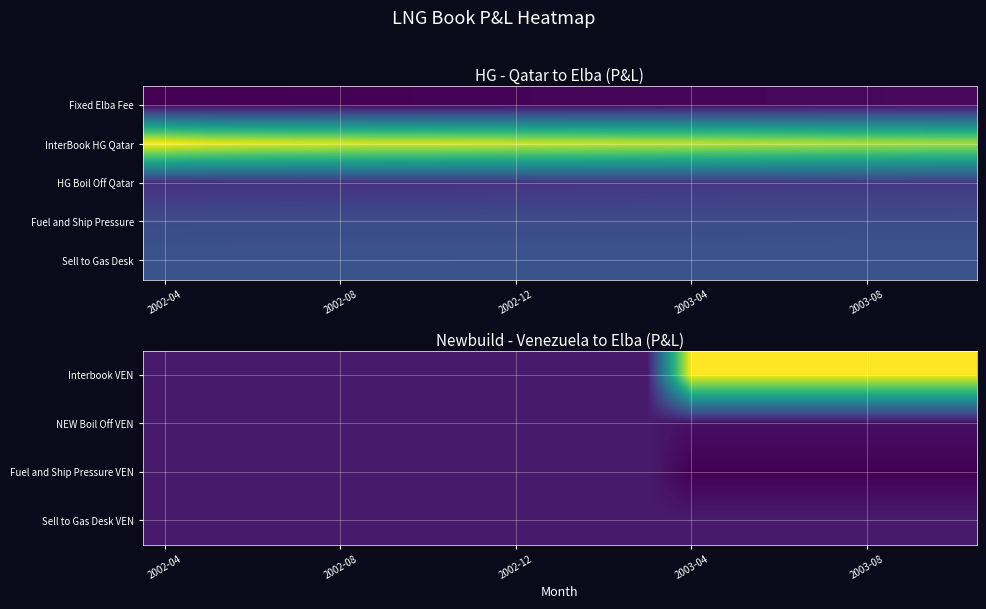

At which label is NEW Boil Off VEN closest to -7895754?

2002-04